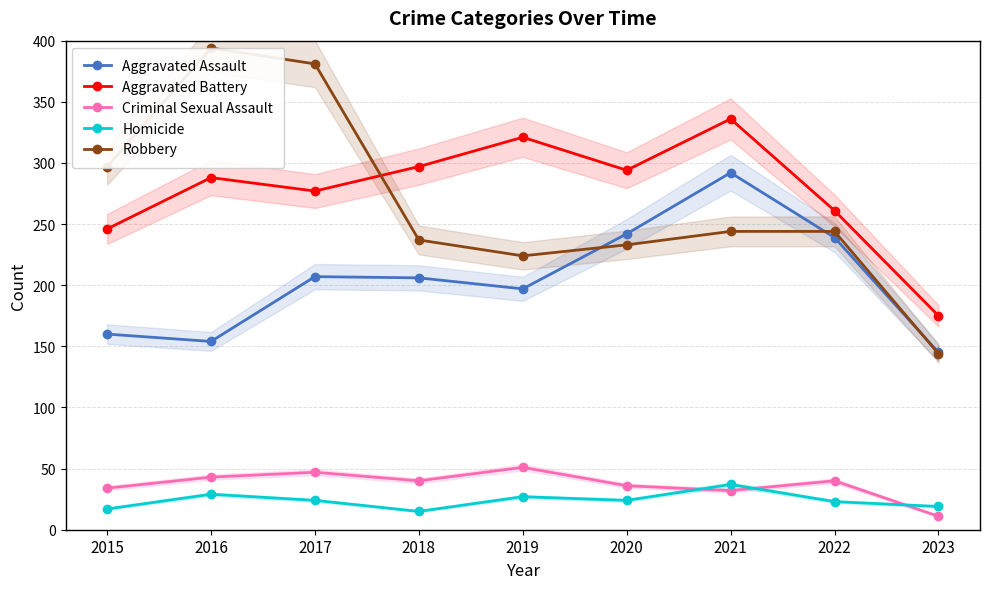

What is the approximate value of Robbery at 2019, to the nearest 5?

225